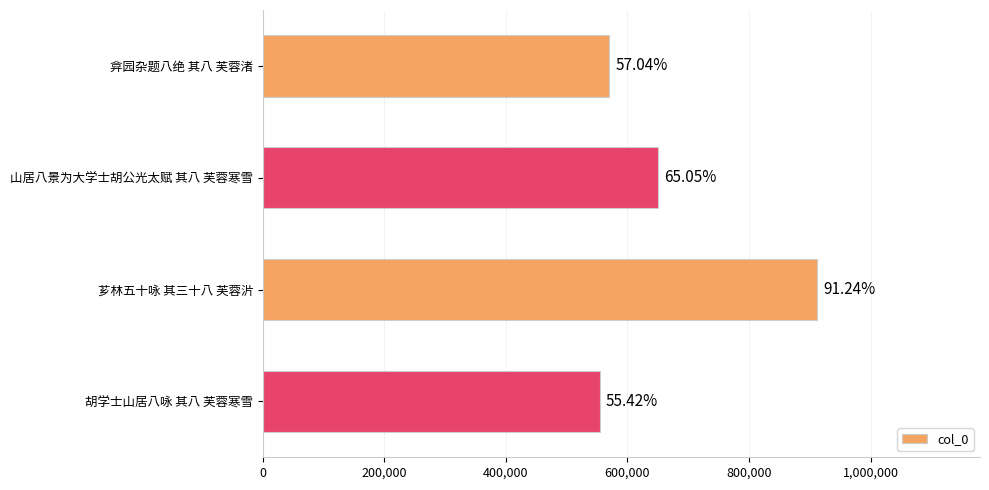

Are the bars horizontal?

Yes